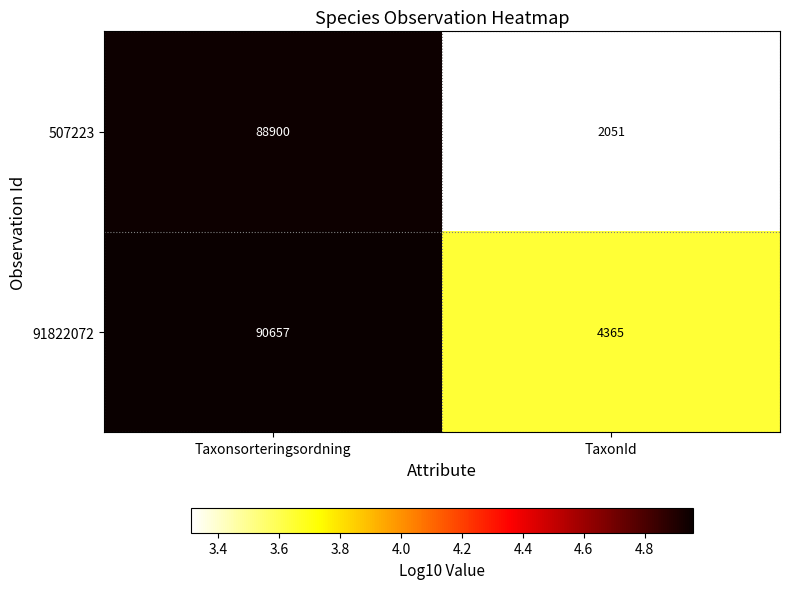

Reading right to left, list all the values displayed in this chart.

507223: TaxonId=2051	Taxonsorteringsordning=88900
91822072: TaxonId=4365	Taxonsorteringsordning=90657